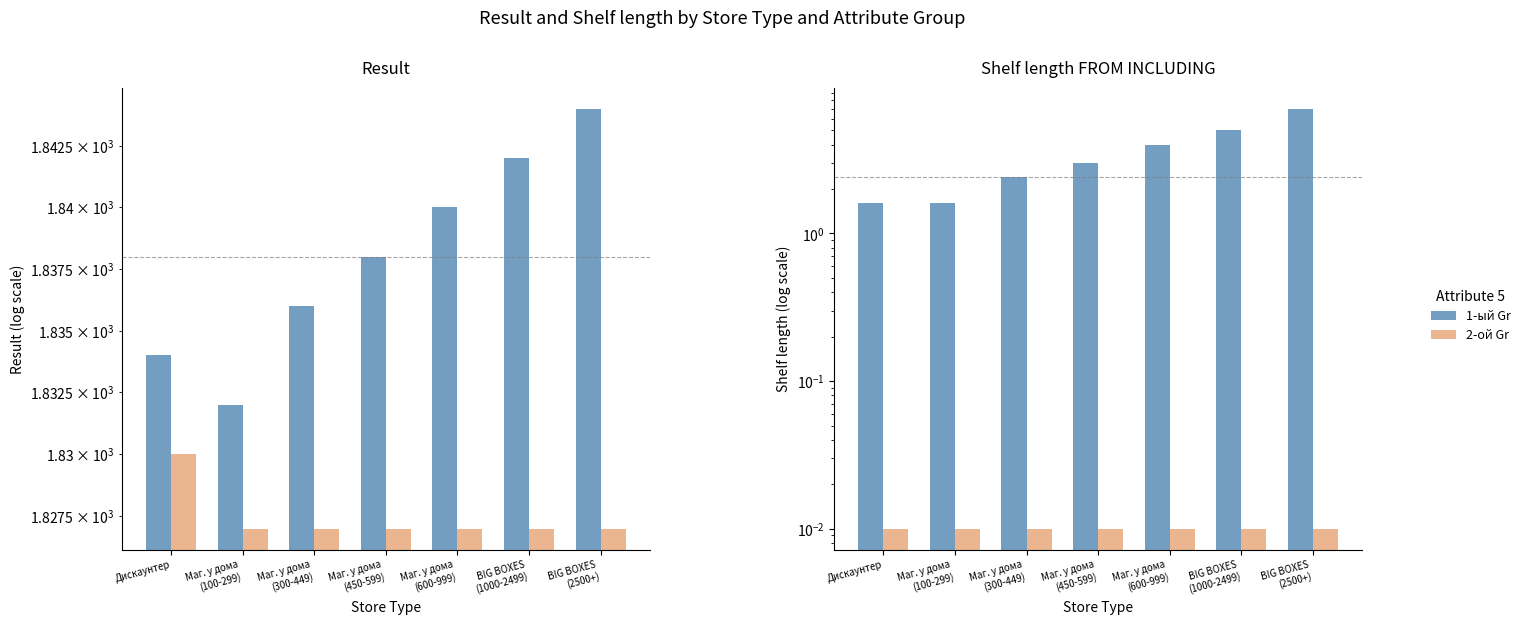

At which label does 1-ый Gr first exceed 3?

Маг. у дома
(600-999)